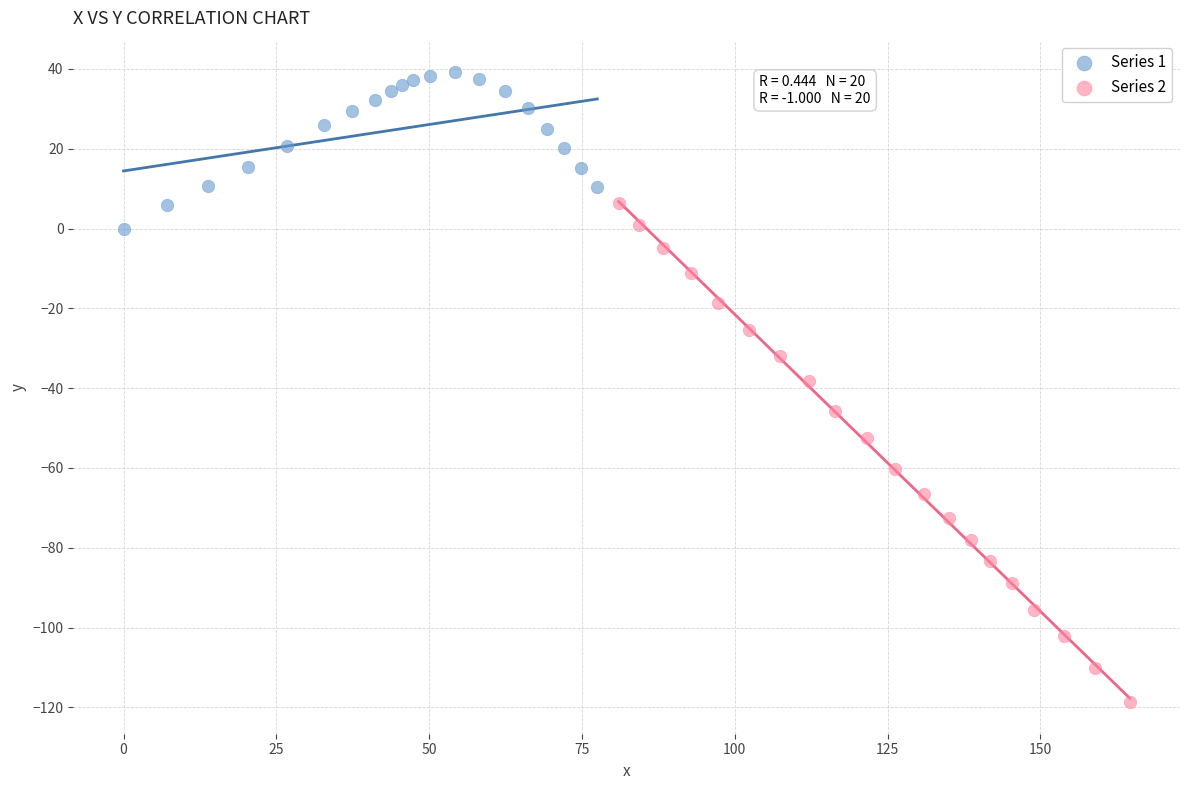

Which series has the largest Y range (max minus min)?

Series 2